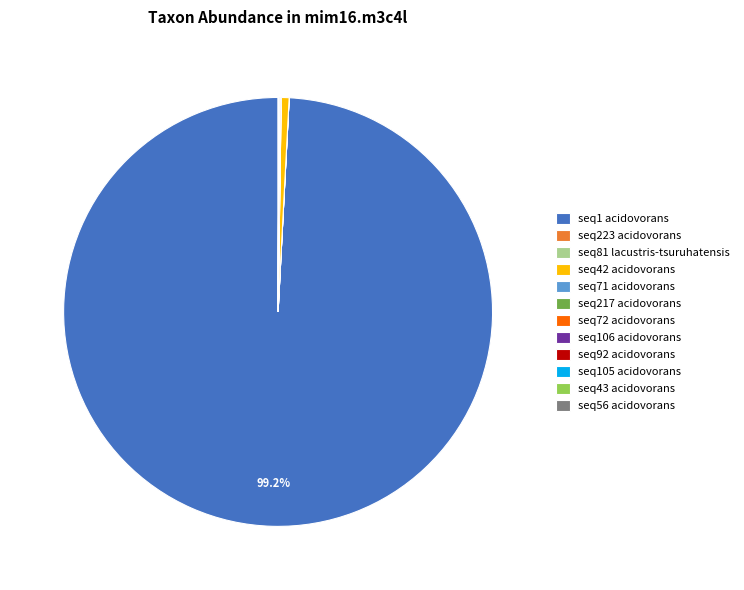

Which category has the biggest portion of the pie?

seq1 acidovorans